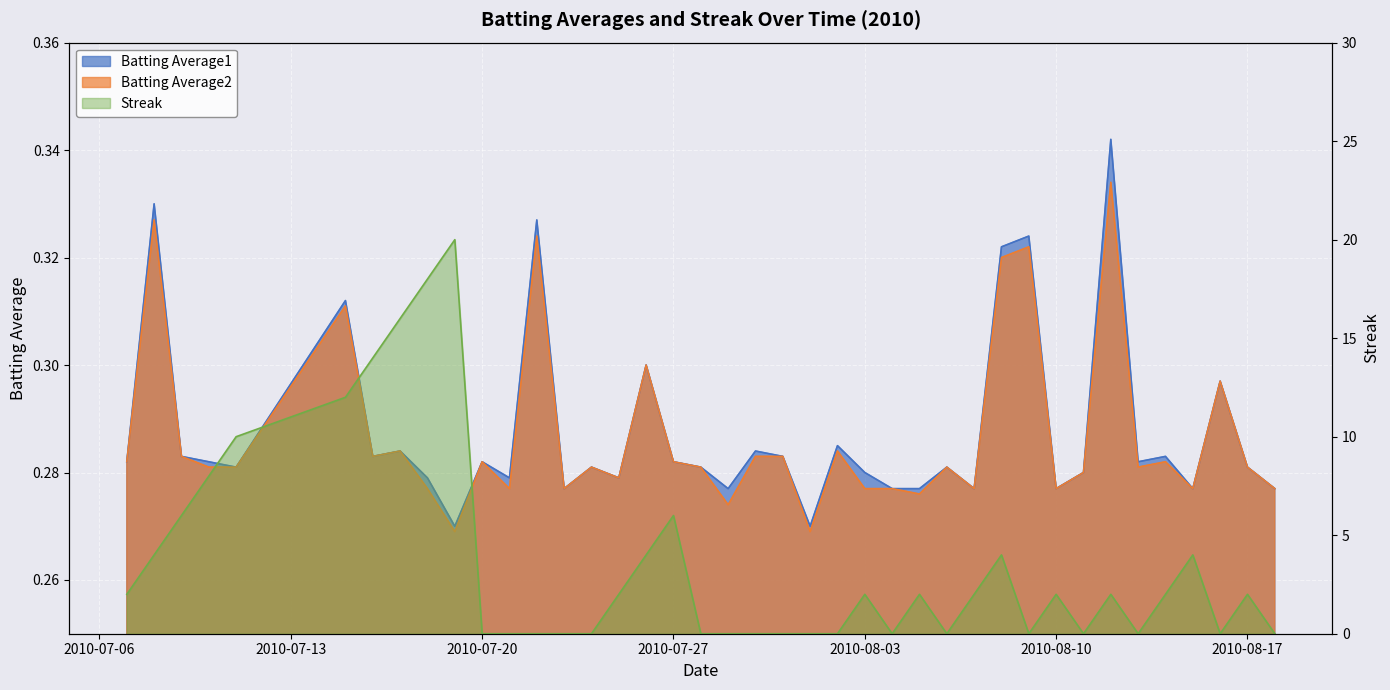

How many values in the Streak series are below 2?

18